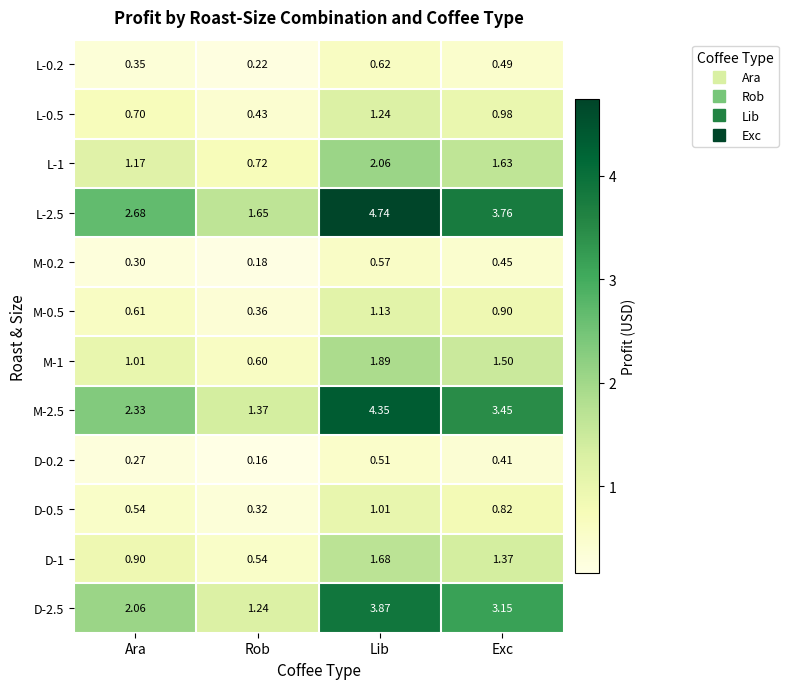

At which label does M-2.5 first exceed 3?

Lib